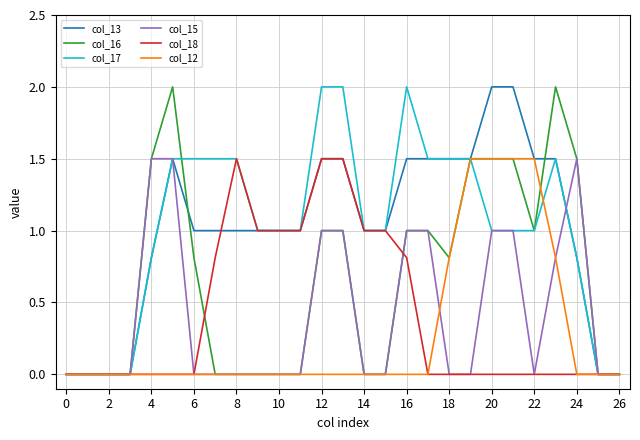

What is the difference between the maximum and second lowest values in the col_18 series?

1.5